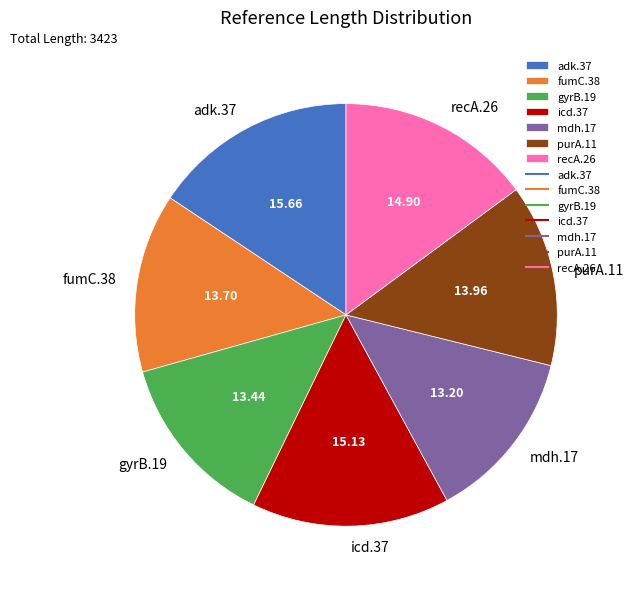

Combined, do gyrB.19 and purA.11 account for over 50%?

No